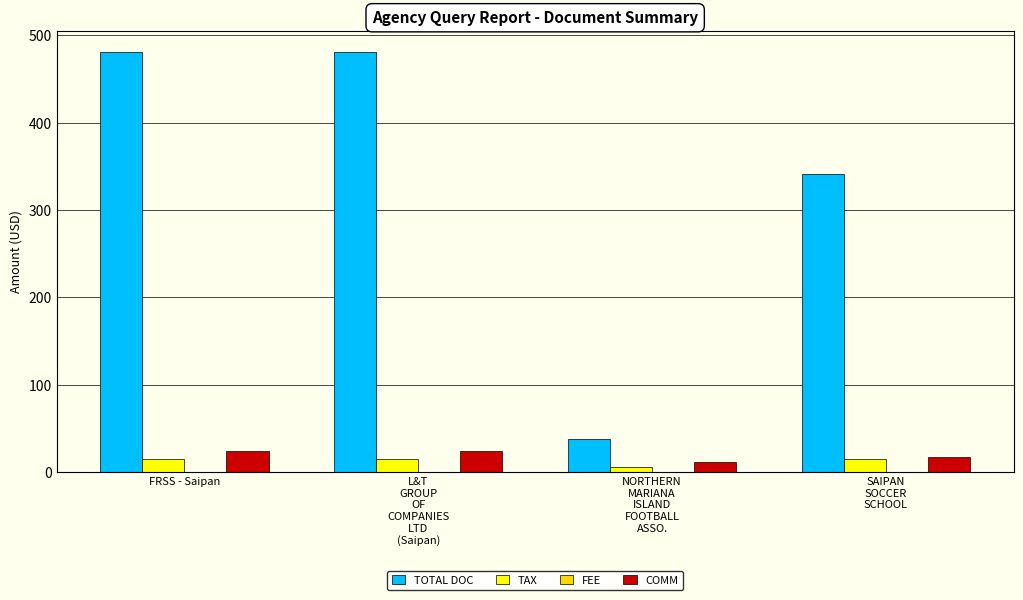

Reading left to right, what are all the values shown in this chart?

TOTAL DOC: 481.0	481.0	38.0	341.0
TAX: 14.6	14.6	5.6	14.6
COMM: 24.4	24.4	11.4	17.4